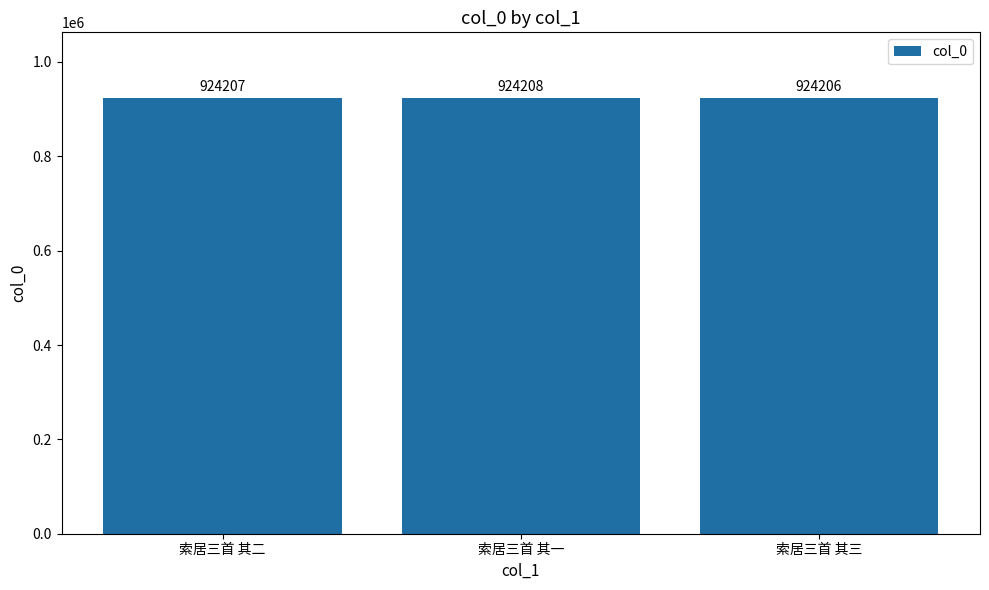

Rank the categories by value from highest to lowest.

索居三首 其一, 索居三首 其二, 索居三首 其三